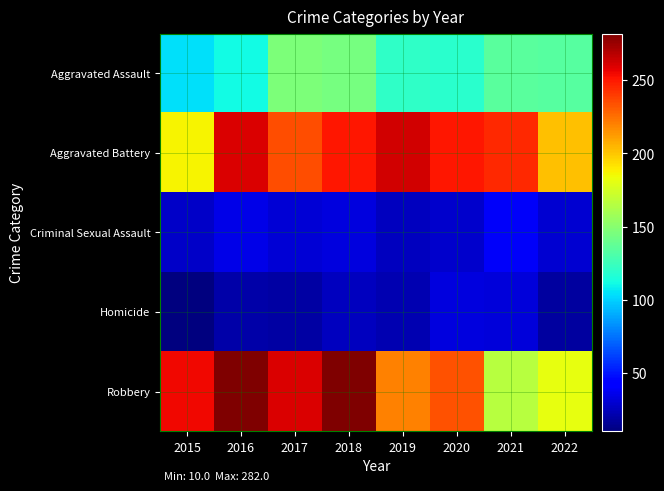

Which series has the widest spread of values?

Robbery